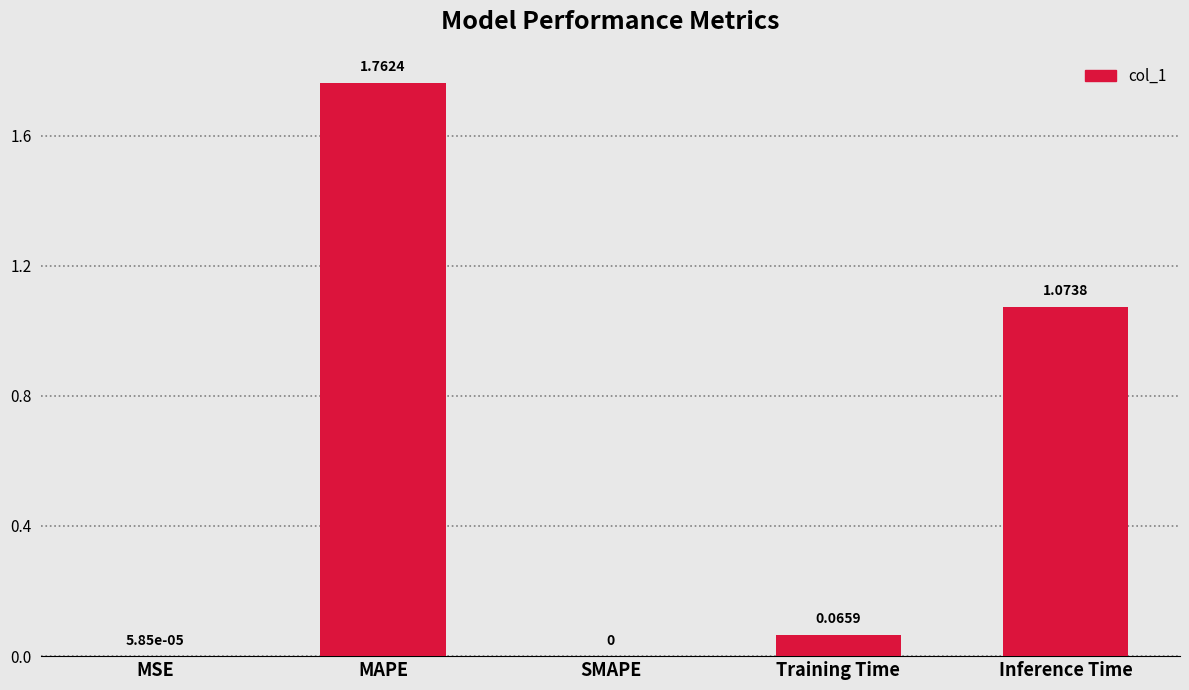

Which label corresponds to the largest value in the chart?

MAPE